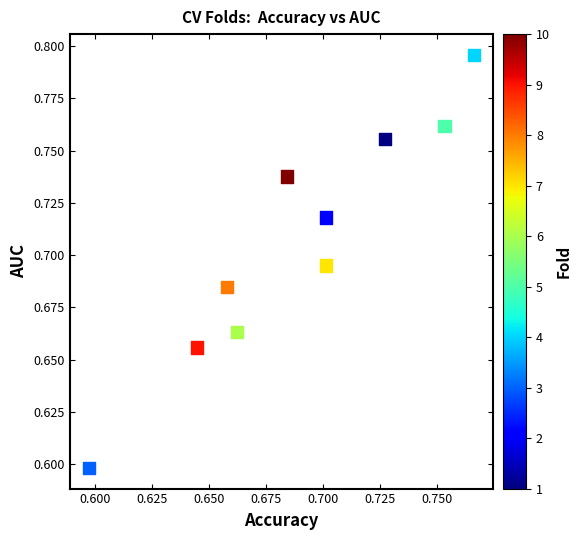

What Y value in the scatter plot is closest to 0?

0.6